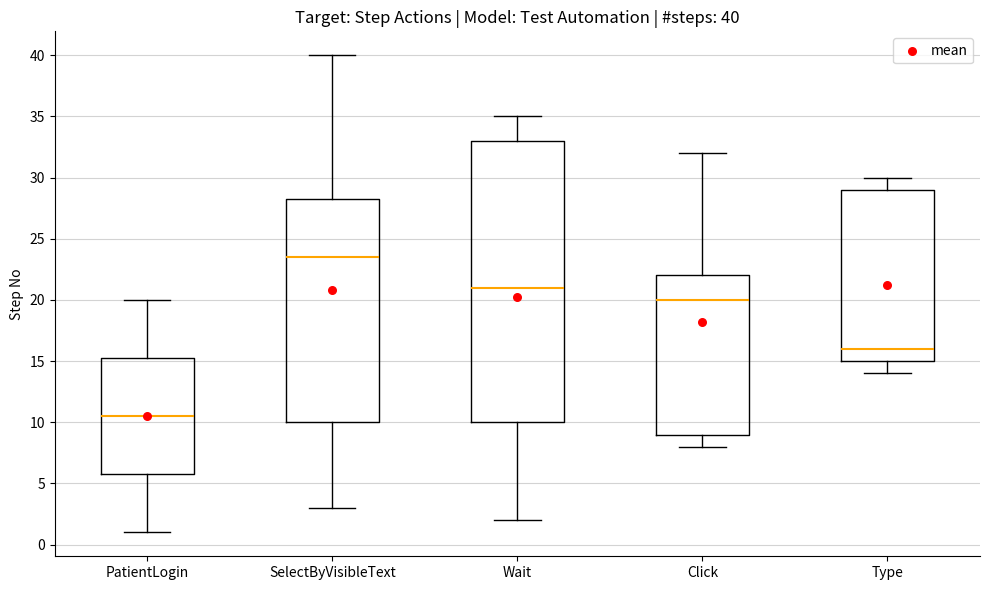

Which box's median line is the highest?

SelectByVisibleText